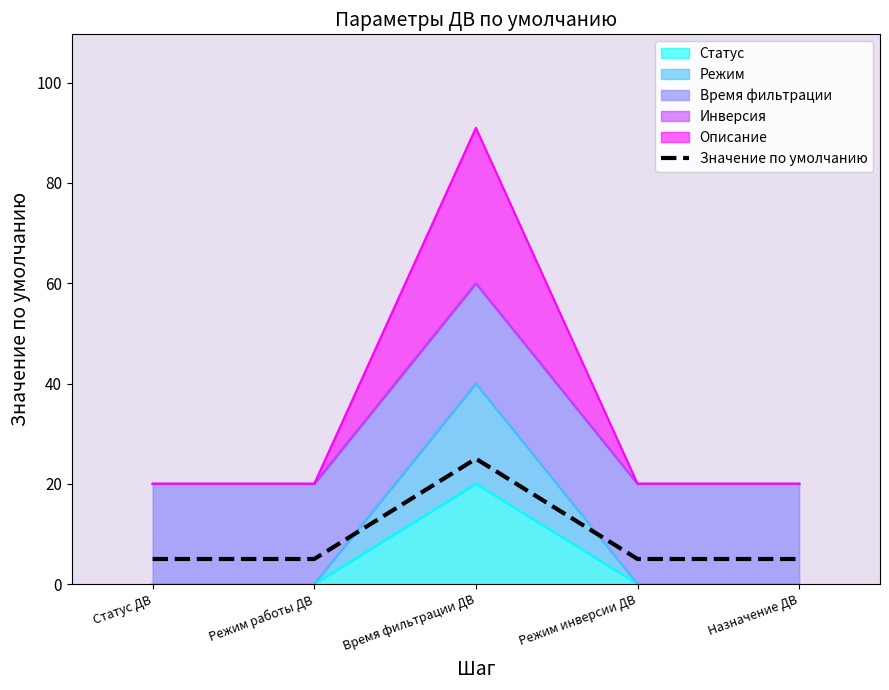

What is the label of the 1st point from the left?

Статус ДВ